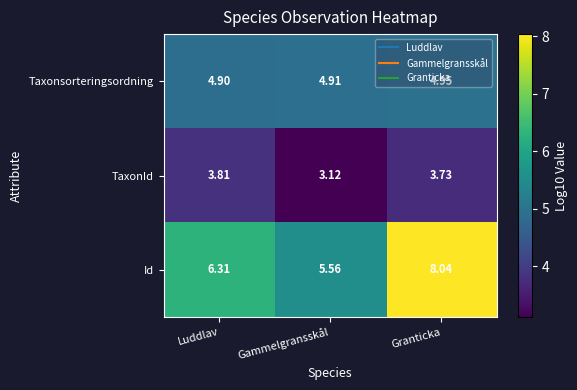

Count the number of data series in this chart.

3